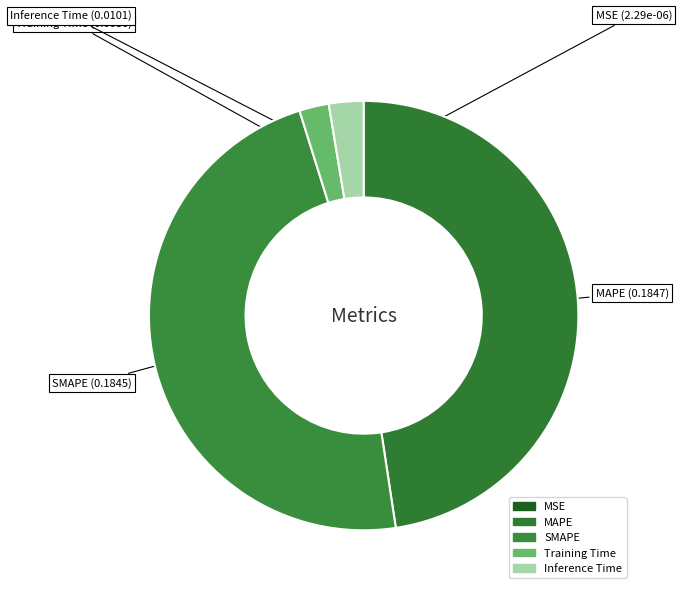

To the nearest percent, what portion does Training Time represent?

2%